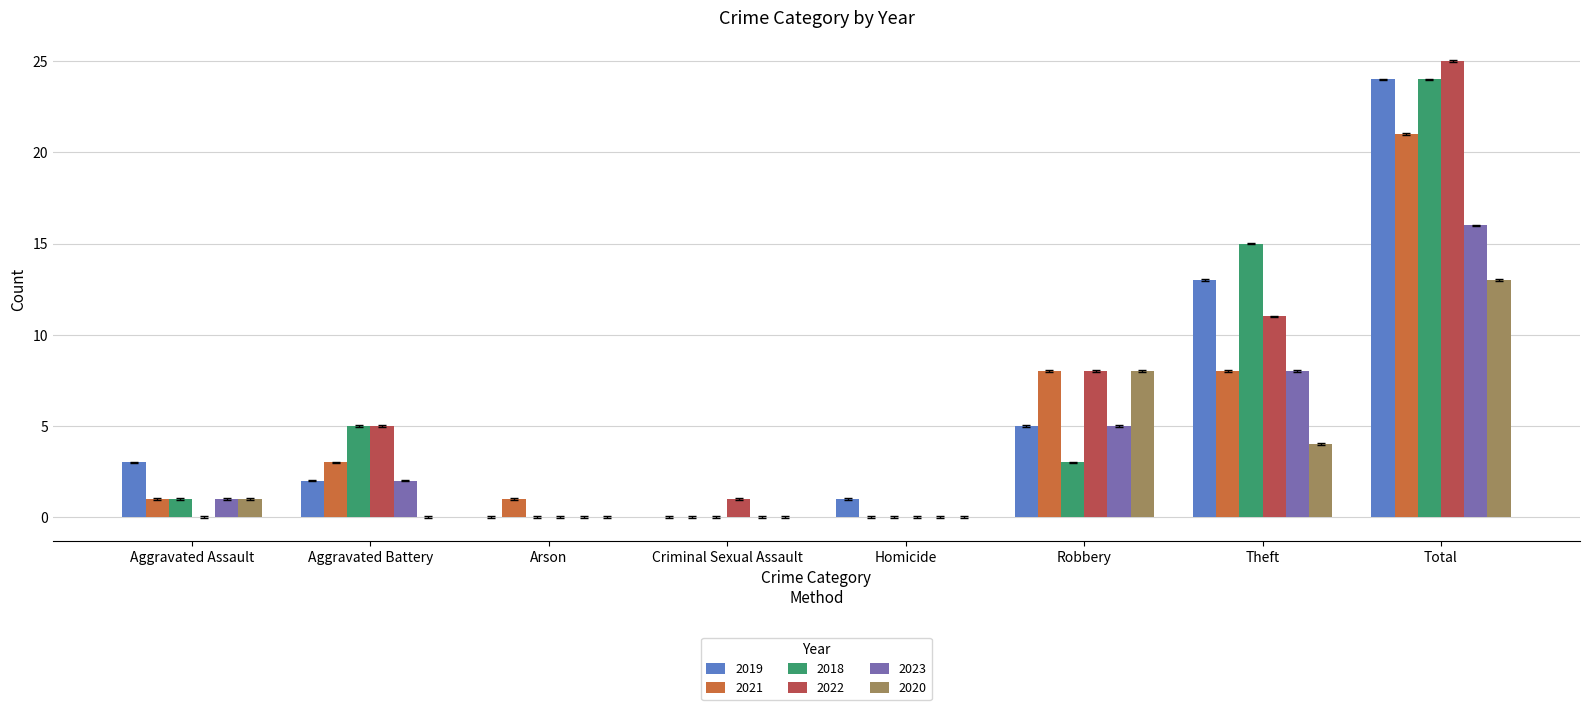

What are all the series names shown in the legend?

2019, 2021, 2018, 2022, 2023, 2020